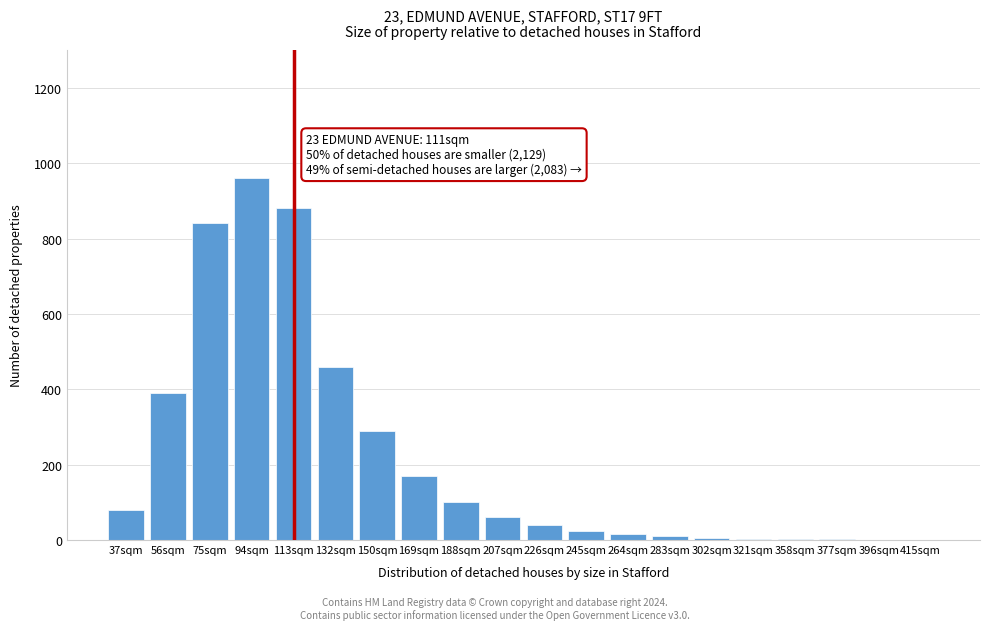

The chart shows a value of 15 at 264sqm. True or false?

True